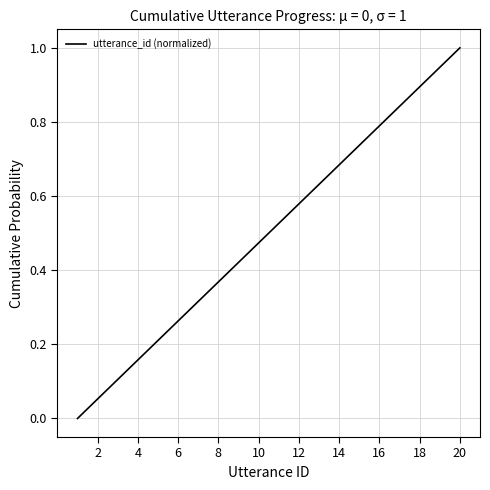

What is the difference between the maximum and minimum values?

1.0